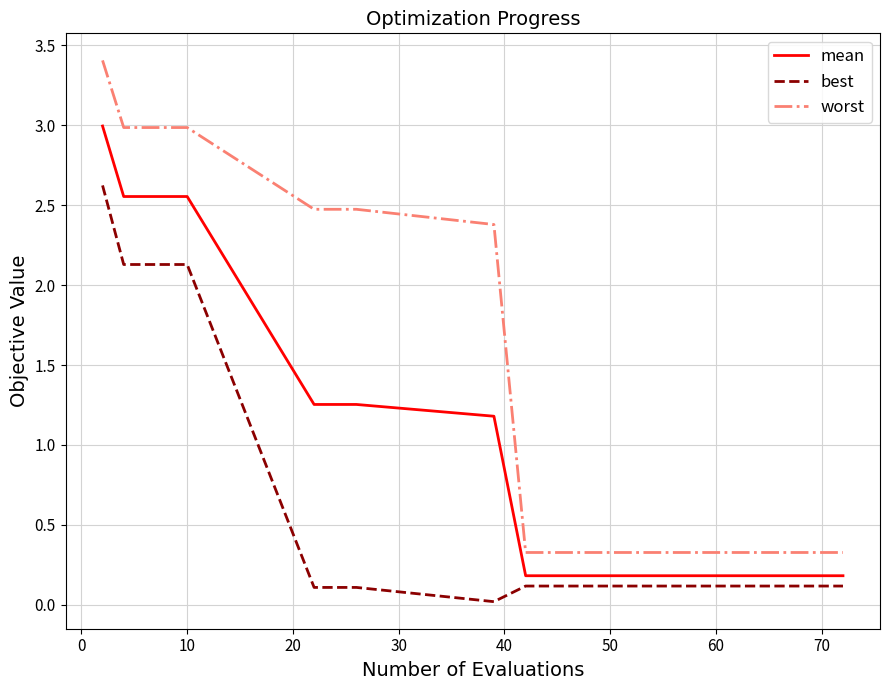

True or false: best and worst cross at least once.

False